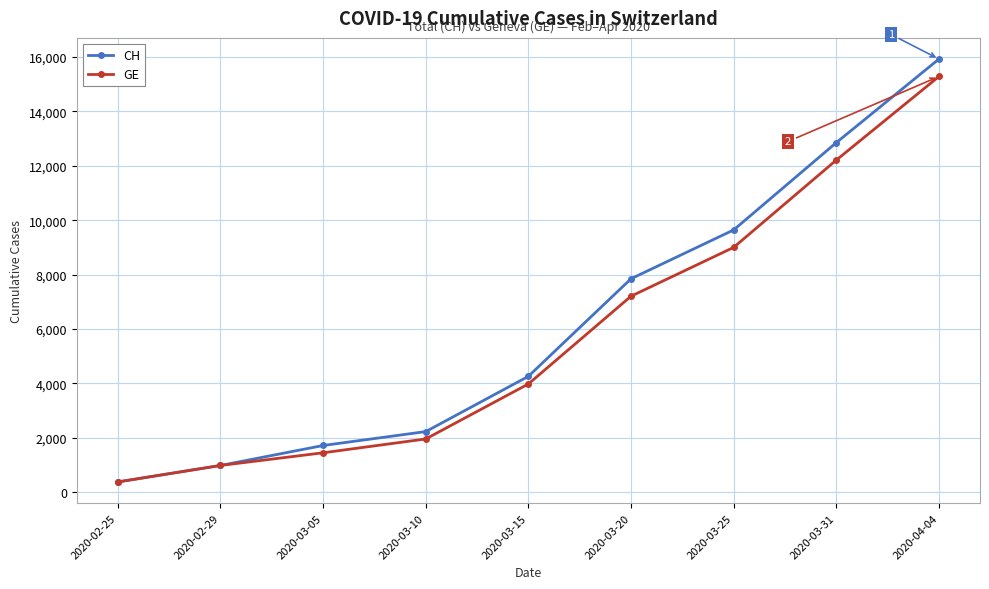

True or false: CH has a value of 2408 at 2020-03-25.

False